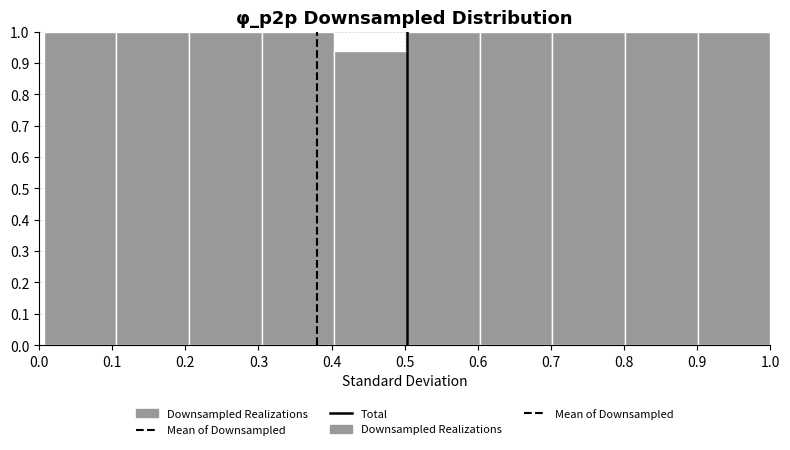

Reading left to right, list every bar in this chart as the range it spans on the x-axis followed by its height. Neither the bar edges nor the heights are printed on the chart, so give them approximately, as read against the axes.

0.01 to 0.11: 1.00
0.11 to 0.21: 1.00
0.21 to 0.30: 1.00
0.30 to 0.40: 1.00
0.40 to 0.50: 0.94
0.50 to 0.60: 1.00
0.60 to 0.70: 1.00
0.70 to 0.80: 1.00
0.80 to 0.90: 1.00
0.90 to 1.00: 1.00